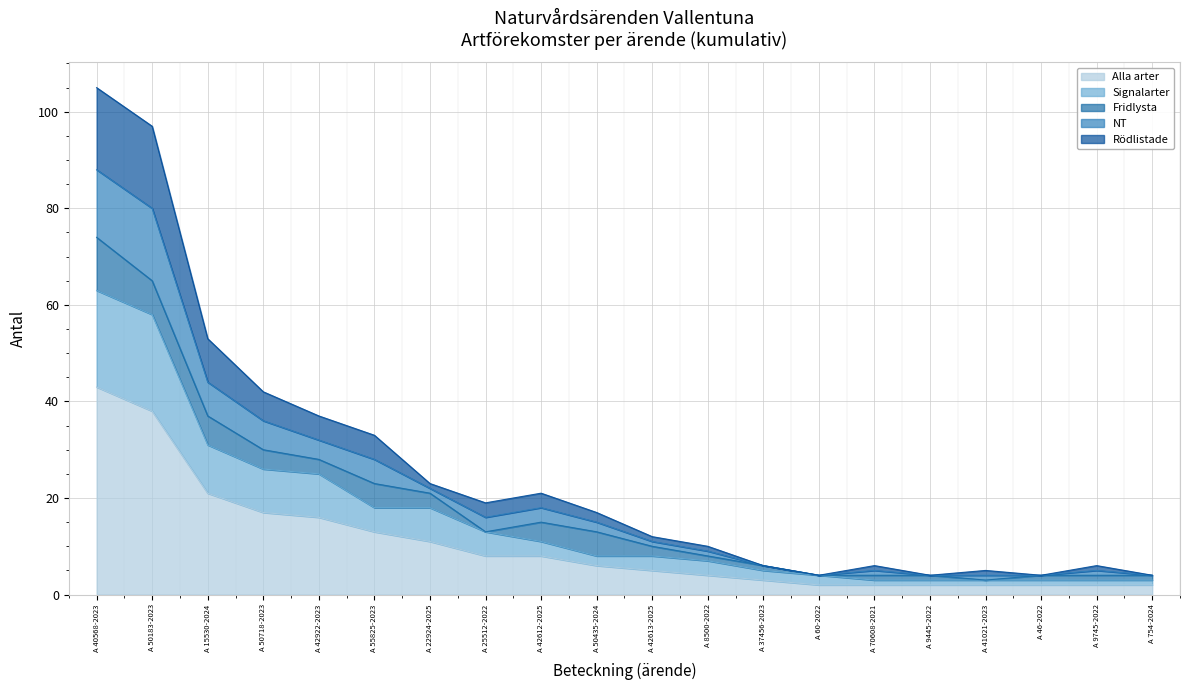

How many categories are shown in the chart?

20